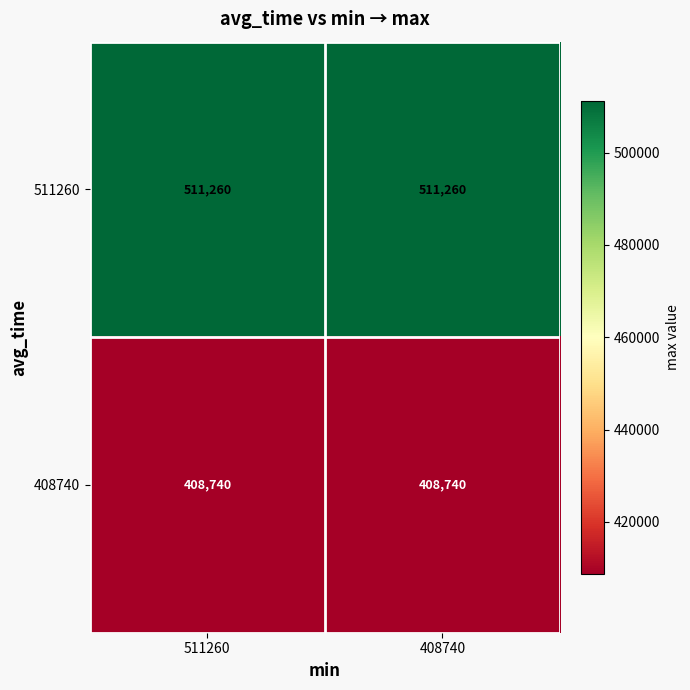

The value of 511260 at 408740 is 511260. True or false?

True